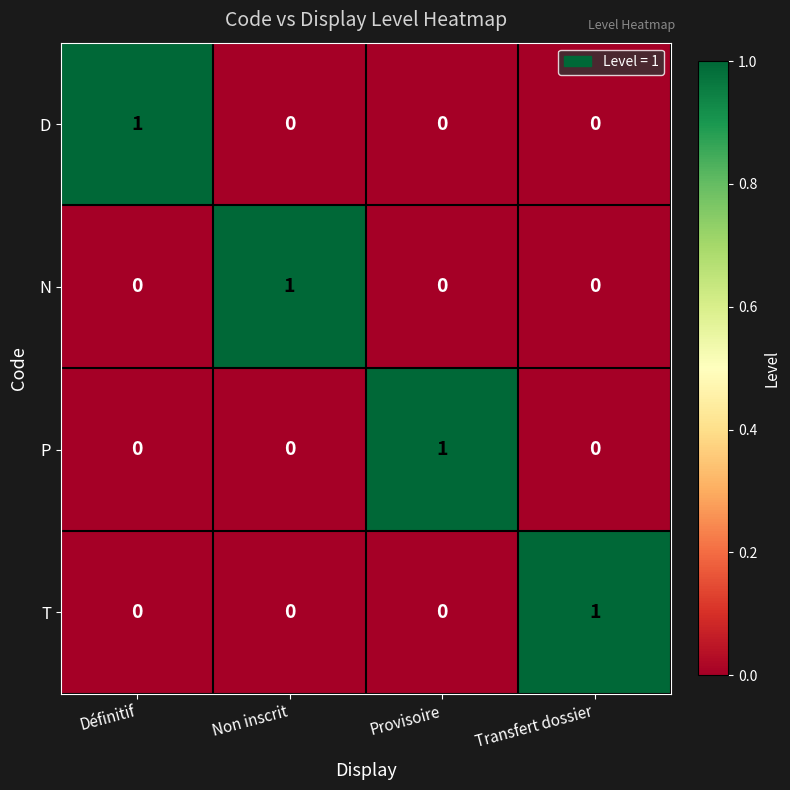

What is the greatest value displayed?

1